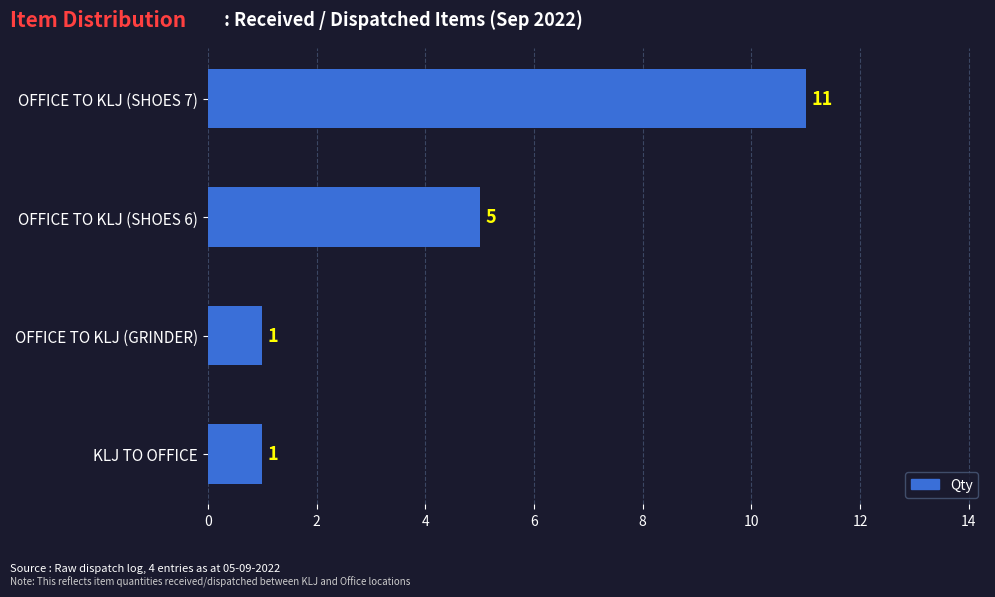

Reading bottom to top, list all the values displayed in this chart.

1	1	5	11